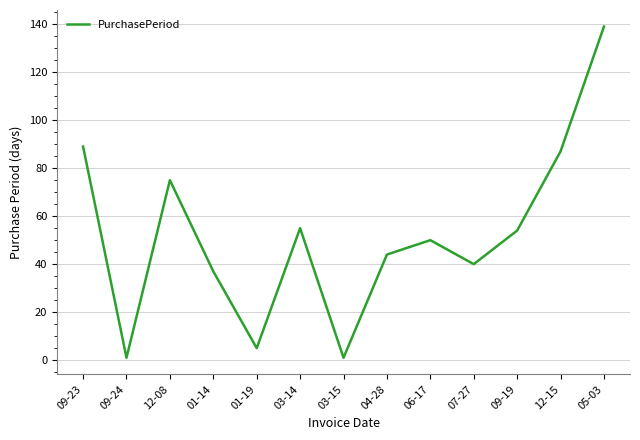

Which has a higher value, 06-17 or 09-23?

09-23